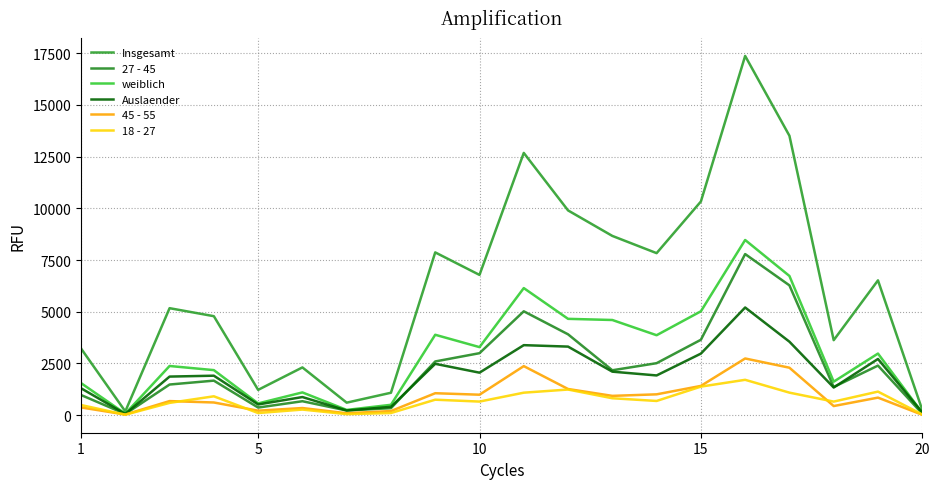

Is this an area chart (filled region under the line)?

No